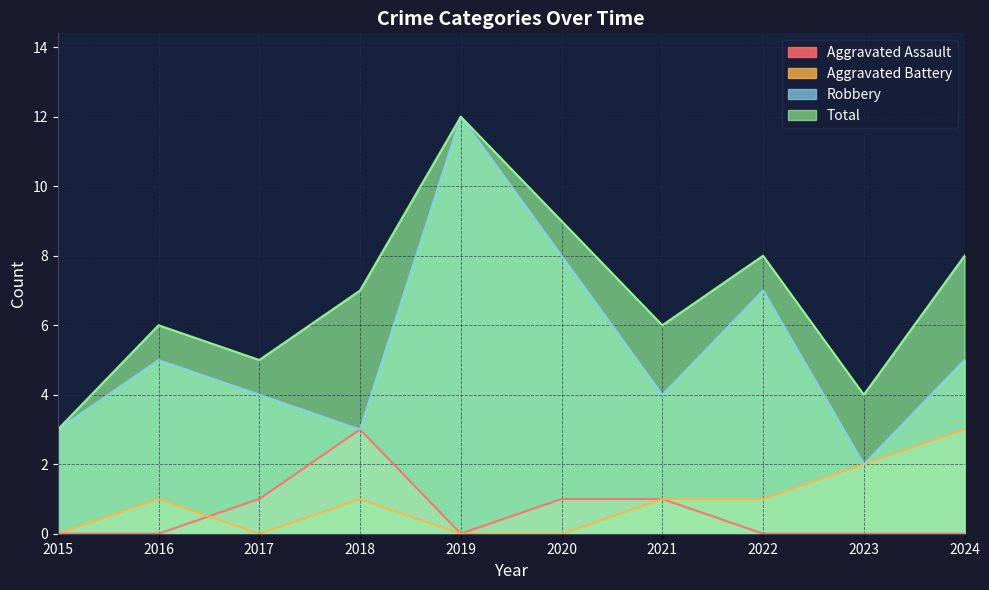

Count the Aggravated Assault values in the range 0 to 1.

9